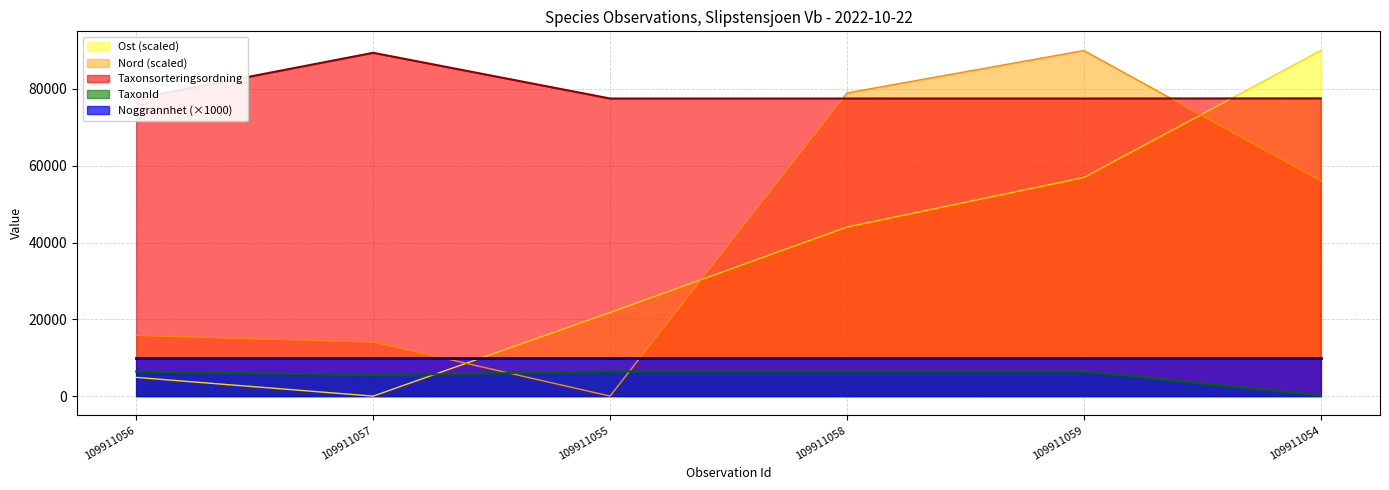

What is the highest value of the Ost (scaled) series?

90000.0